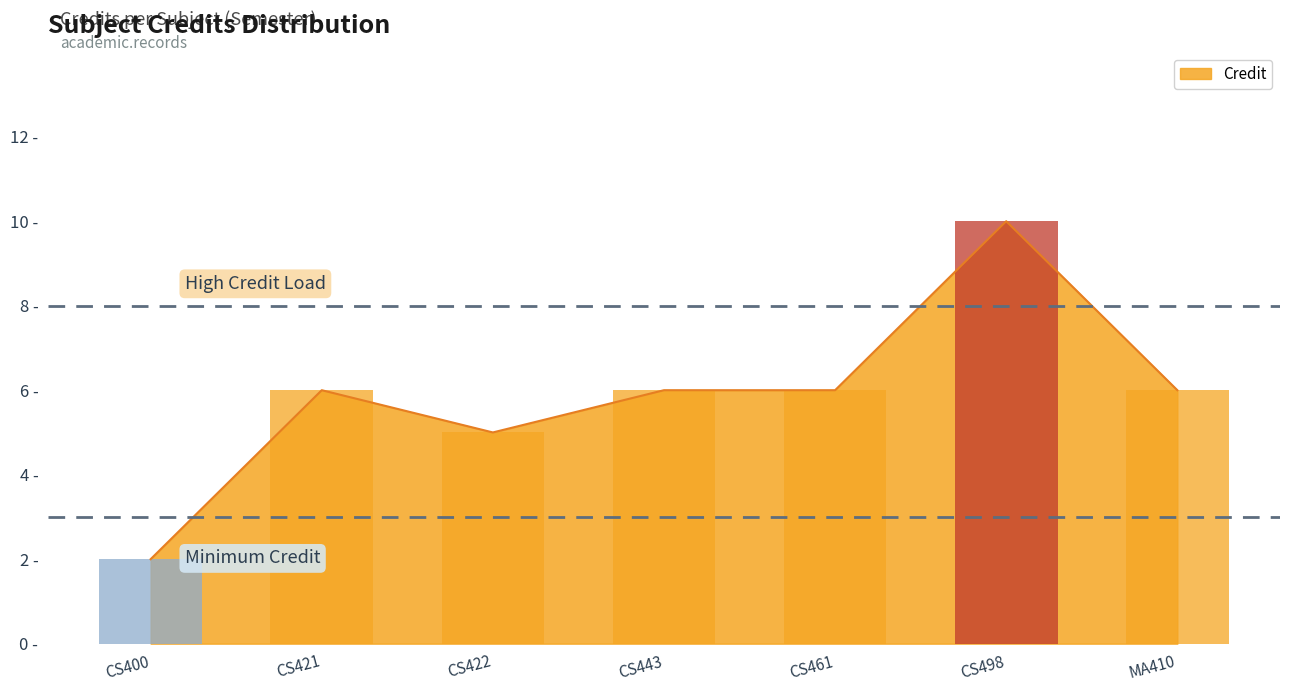

What is the sum of all values?

41